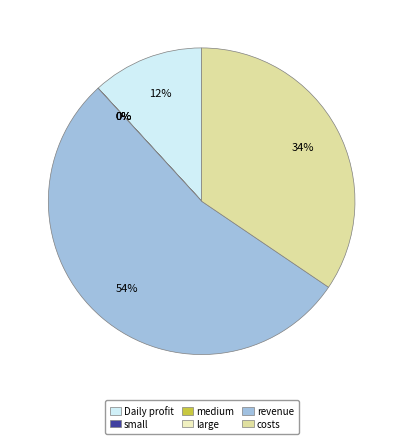

Combined, do costs and medium account for over 50%?

No